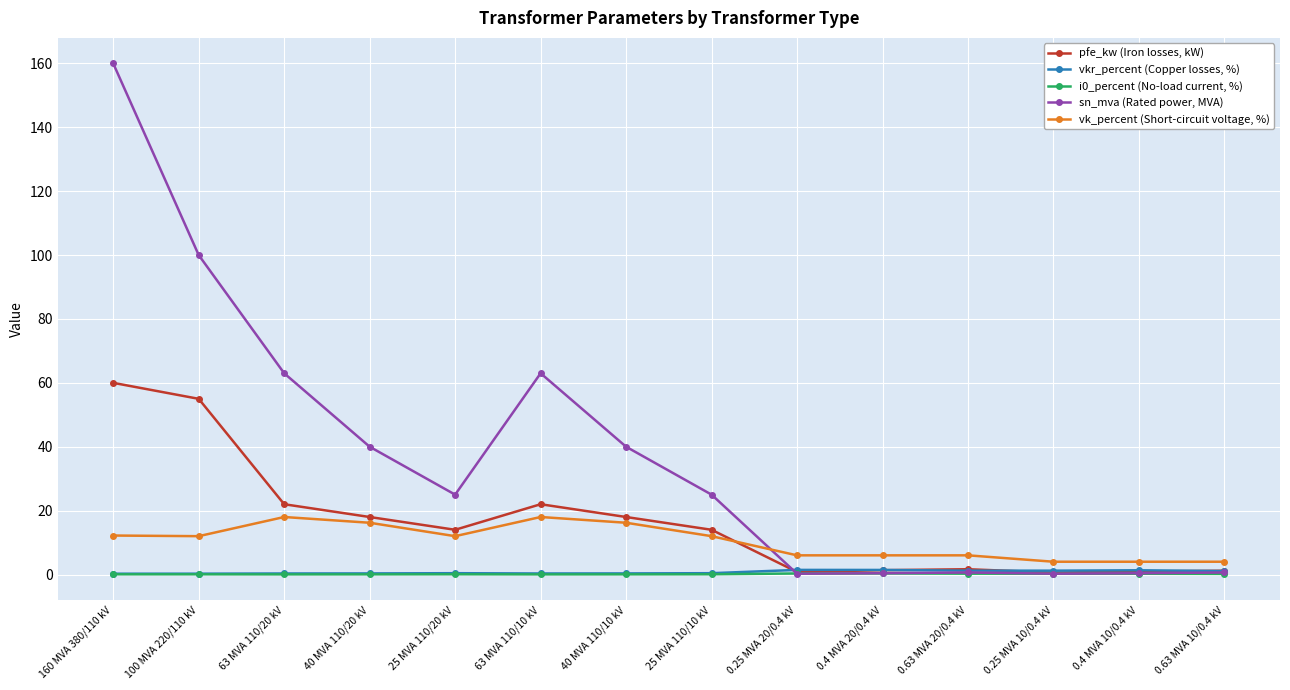

What is the total value across all series at 40 MVA 110/20 kV?

74.6